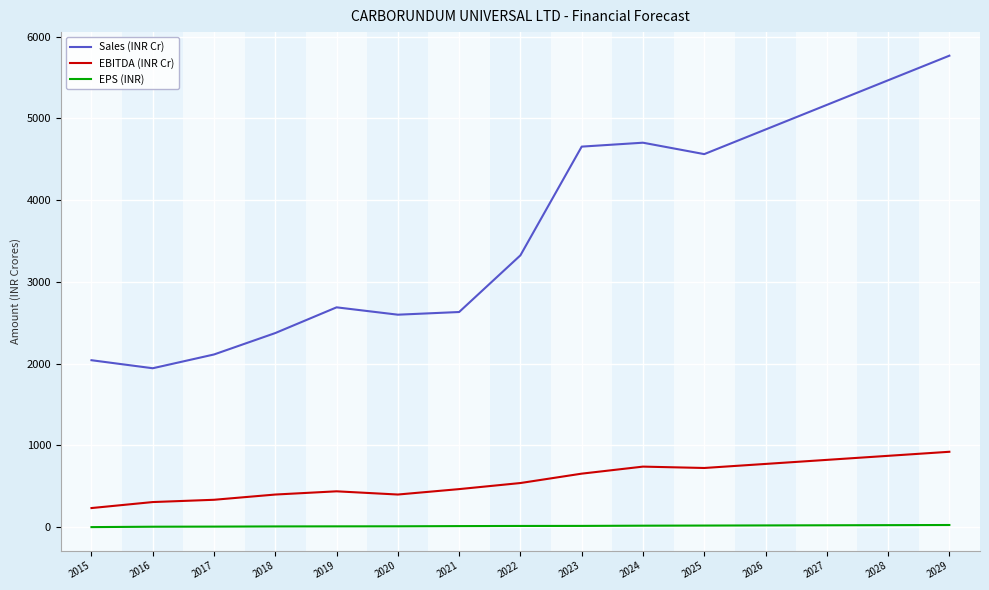

List the series in order of their overall mean, lowest first.

EPS (INR), EBITDA (INR Cr), Sales (INR Cr)